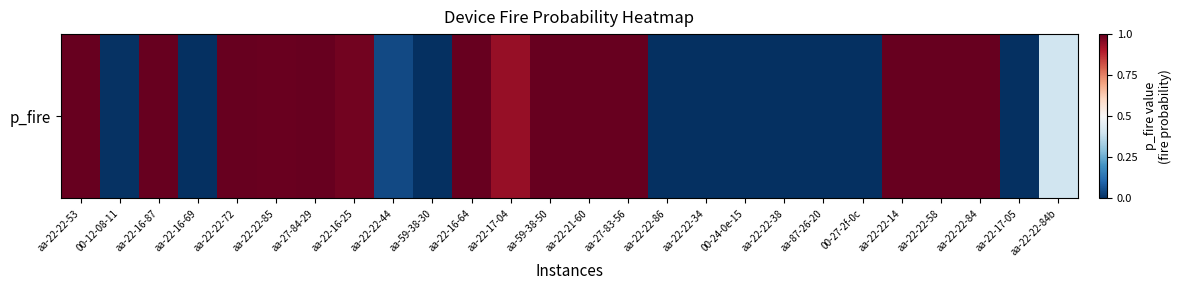

What is the sum of all values?

1.4